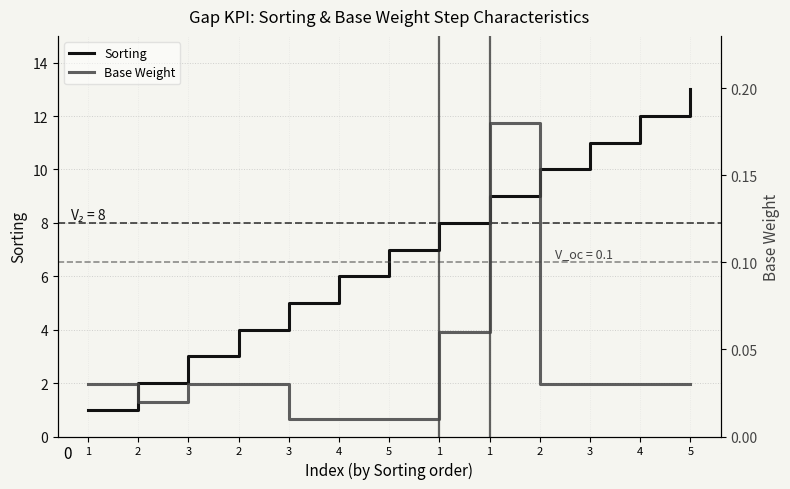

At 4, list the series in order from largest to smallest.

Sorting, Base Weight